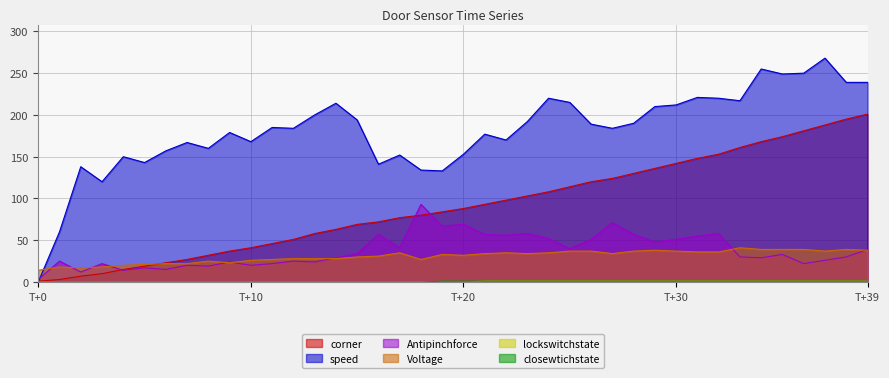

True or false: Voltage and speed cross at least once.

True